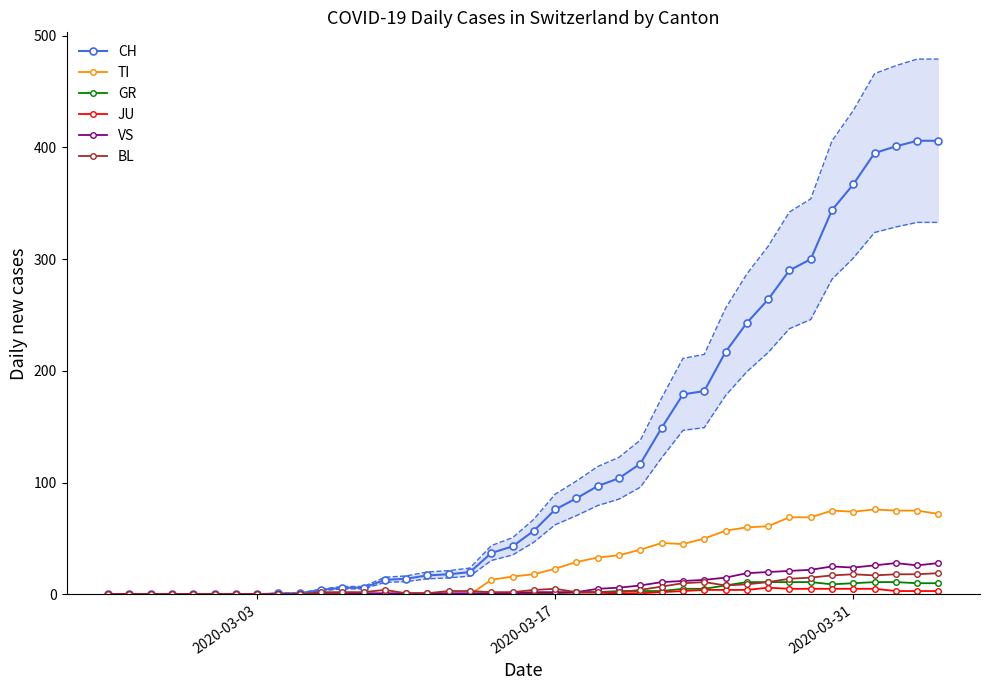

What are all the series names shown in the legend?

CH, TI, GR, JU, VS, BL